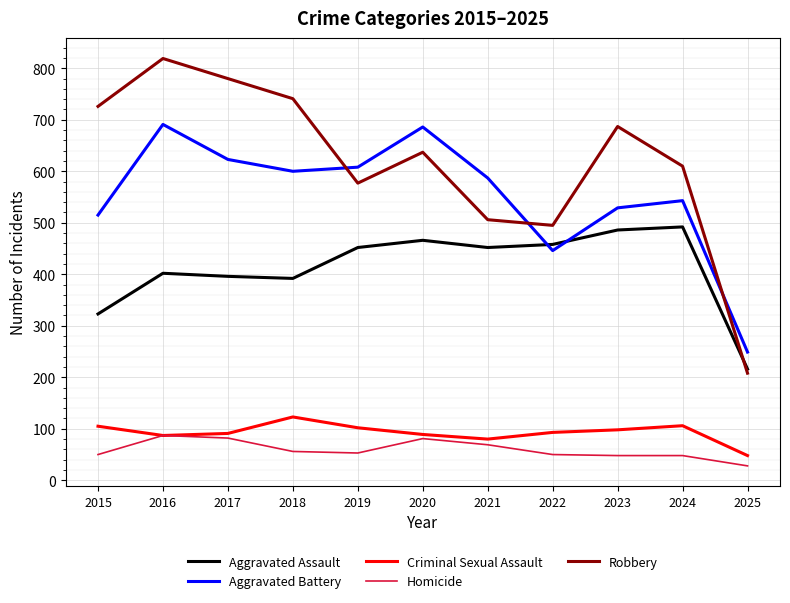

True or false: Homicide and Aggravated Battery cross at least once.

False